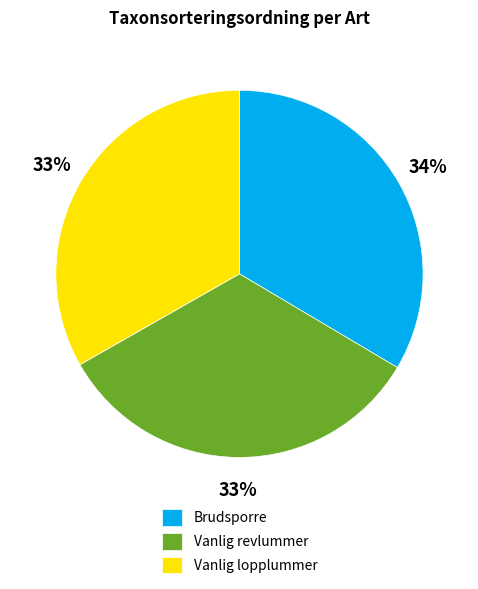

To the nearest percent, what percentage of the pie is Brudsporre?

34%